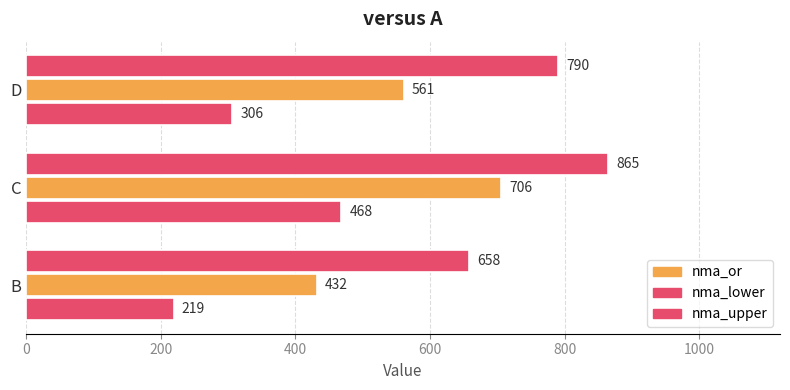

Is the value of nma_upper at D greater than the value of nma_or at D?

Yes